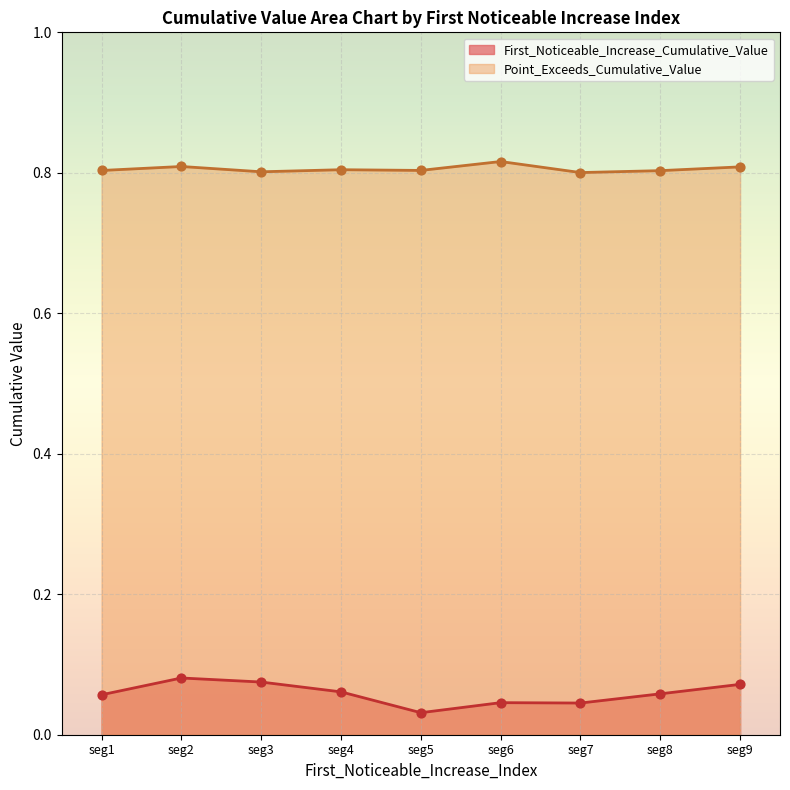

Is the value of First_Noticeable_Increase_Cumulative_Value at seg7 greater than the value of Point_Exceeds_Cumulative_Value at seg9?

No